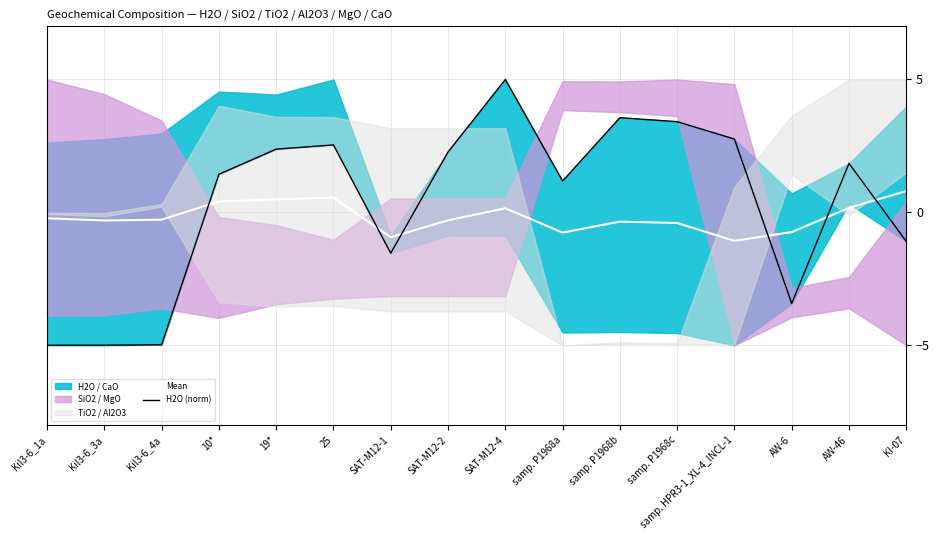

What is the total value across all series at samp. P1968a?

0.4